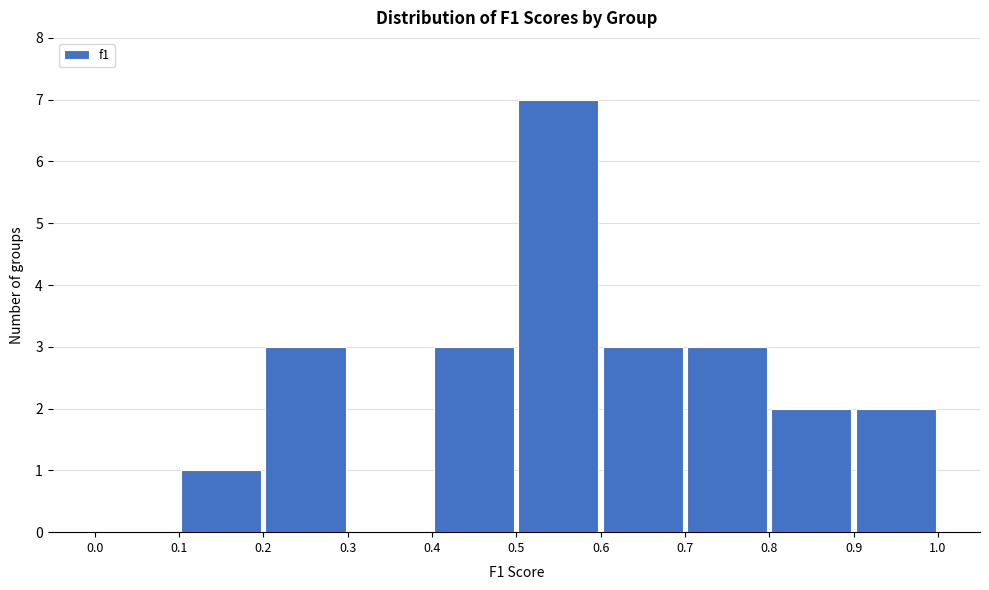

What is the height of the bar covering 0.6 to 0.7 on the x-axis? The values are not printed on the chart, so give them approximately, as read against the axis.

3